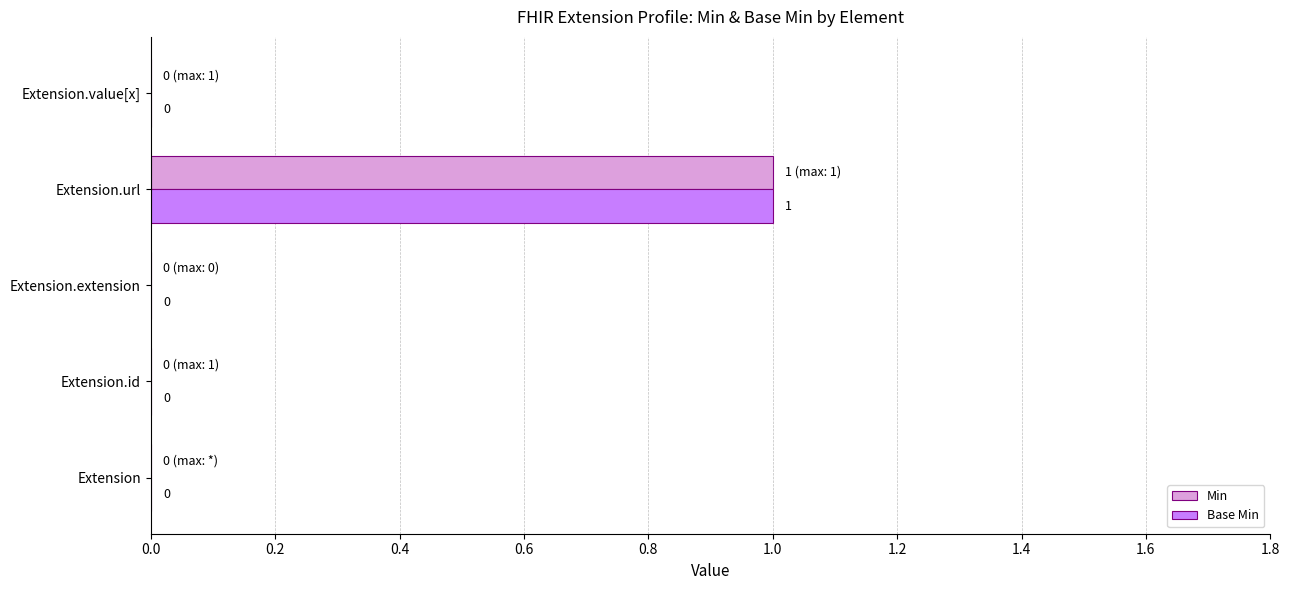

At which category is the sum across all series the highest?

Extension.url